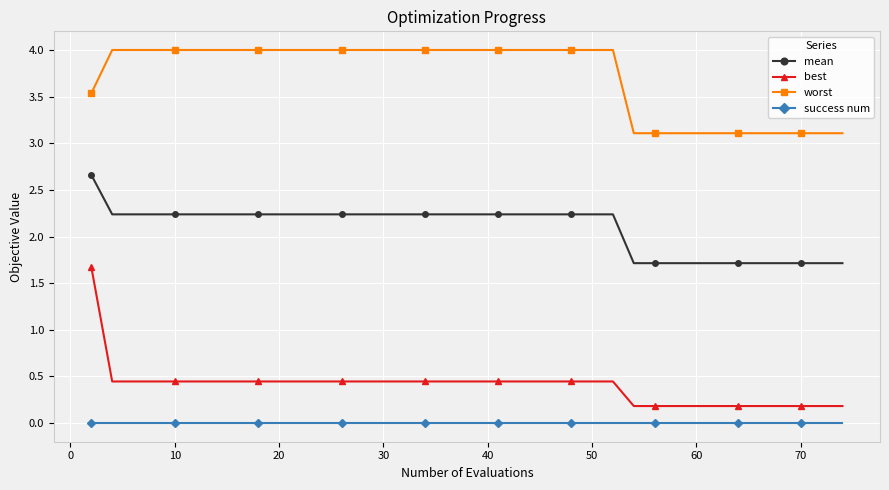

How many categories are shown in the chart?

40